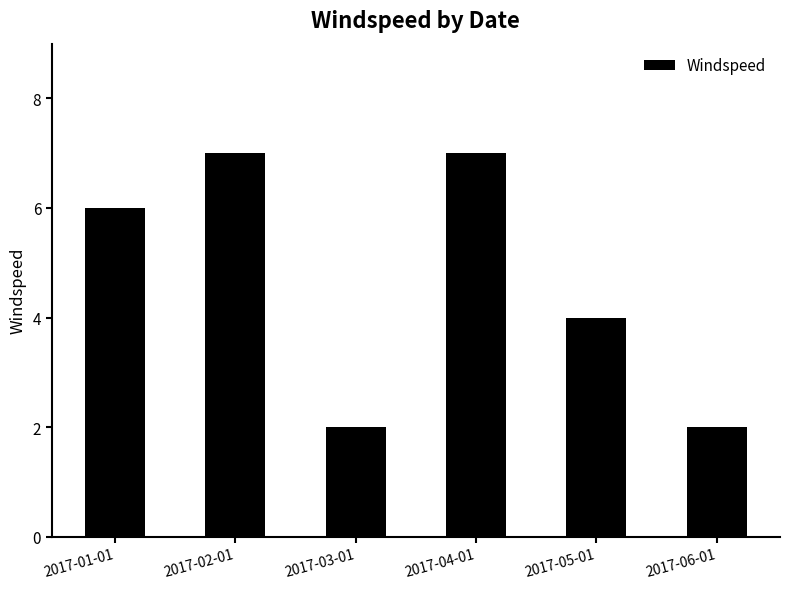

What is the sum of the values at 2017-04-01 and 2017-05-01?

11